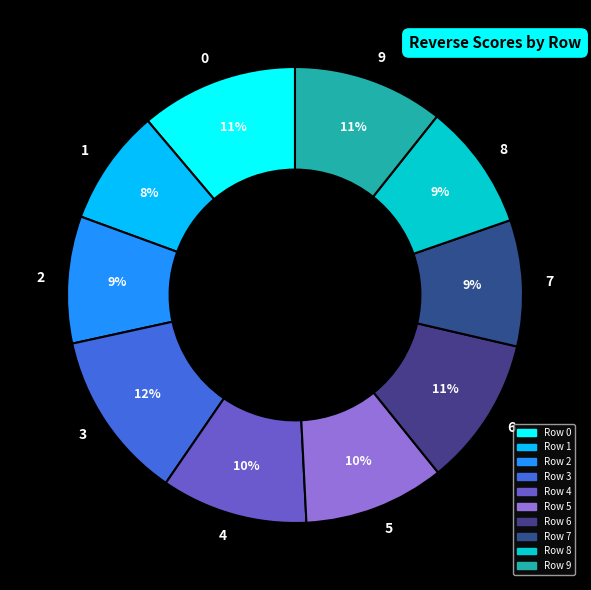

To the nearest percent, what is the difference between the 2 and 9 slice percentages?

2%